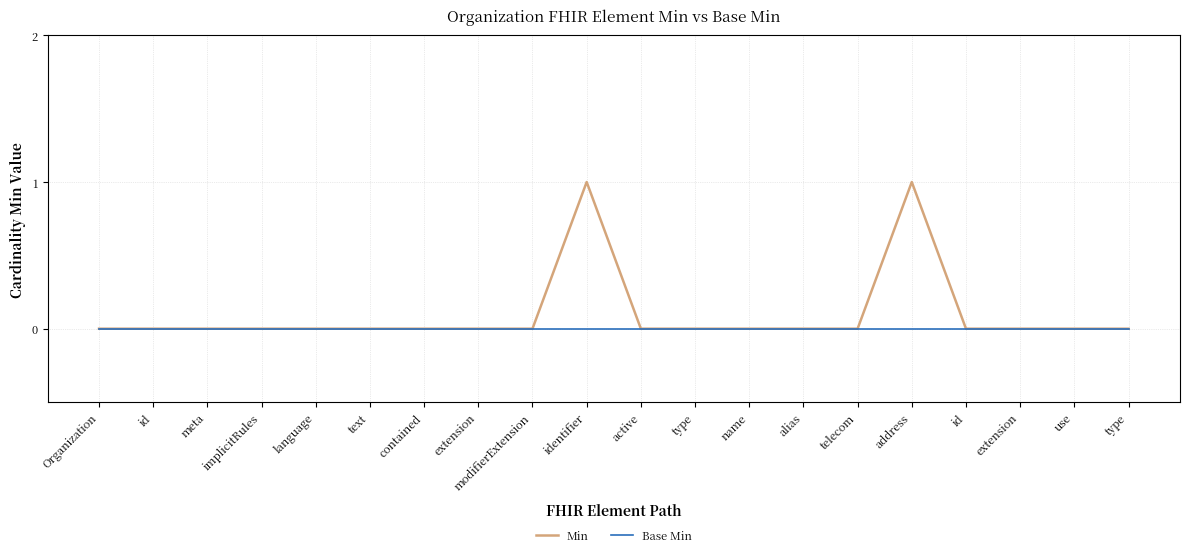

What are all the series names shown in the legend?

Min, Base Min